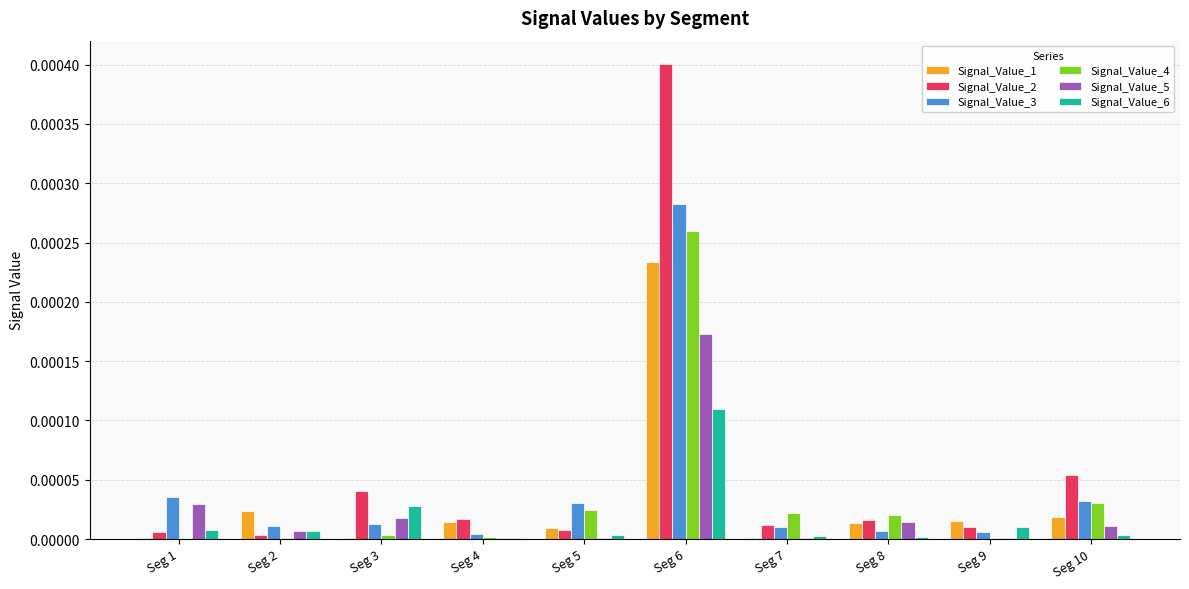

Are the bars grouped side by side (vs. stacked)?

Yes